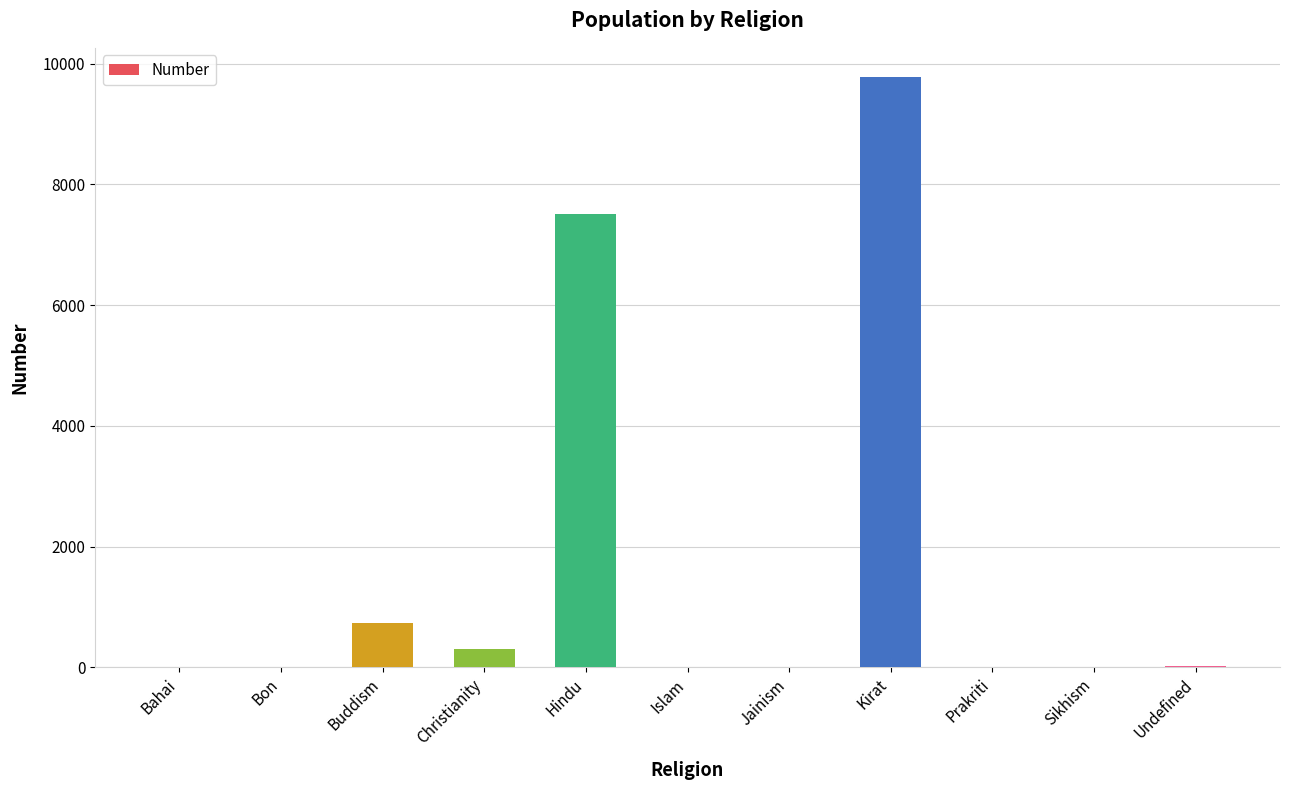

How many series are shown in this chart?

1